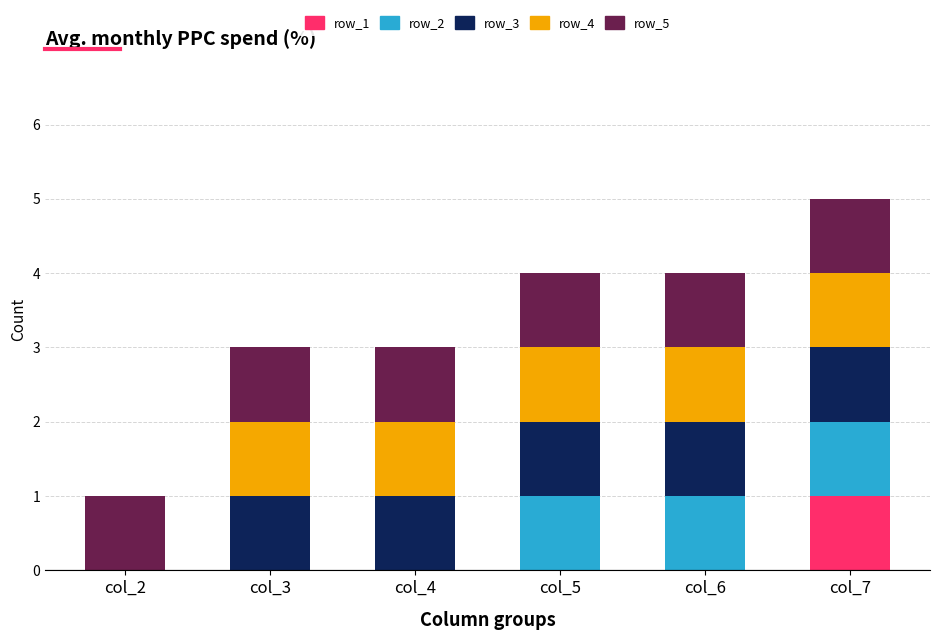

The value of row_1 at col_2 is 0. True or false?

True